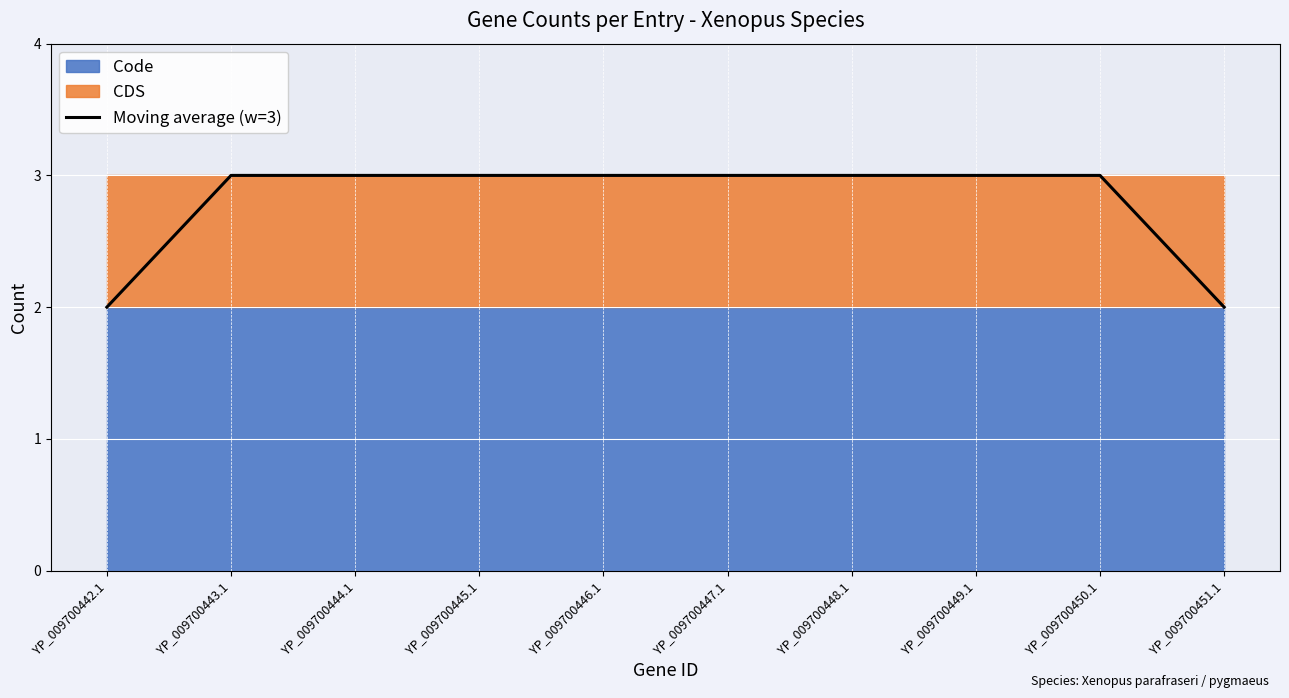

Reading left to right, transcribe all the data shown in this chart.

YP_009700442.1=2	YP_009700443.1=3	YP_009700444.1=3	YP_009700445.1=3	YP_009700446.1=3	YP_009700447.1=3	YP_009700448.1=3	YP_009700449.1=3	YP_009700450.1=3	YP_009700451.1=2